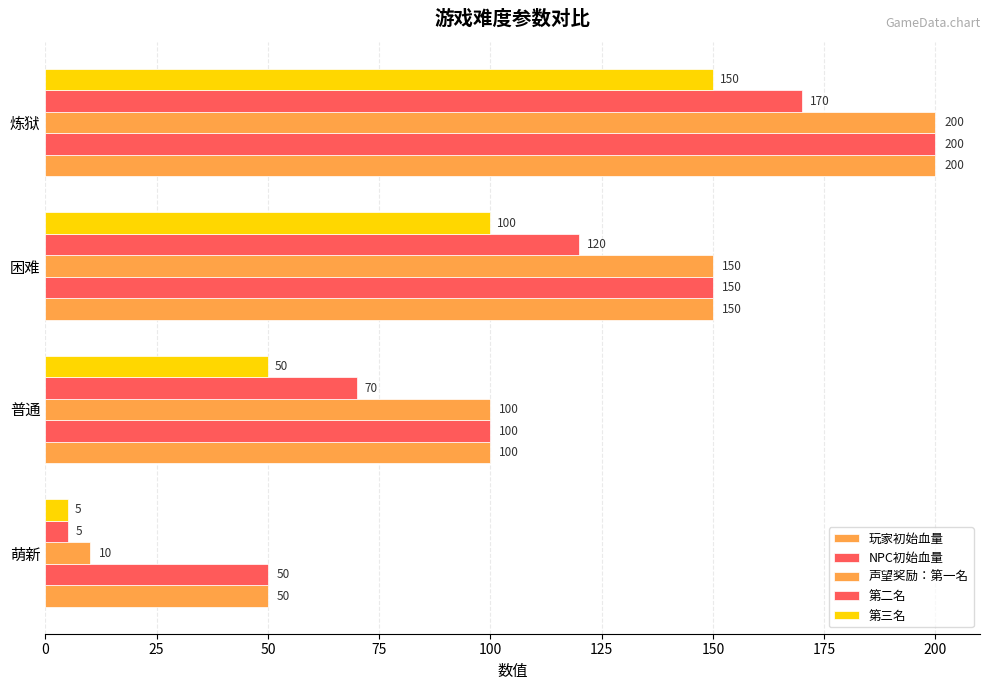

Which series has the largest range (max minus min)?

声望奖励：第一名